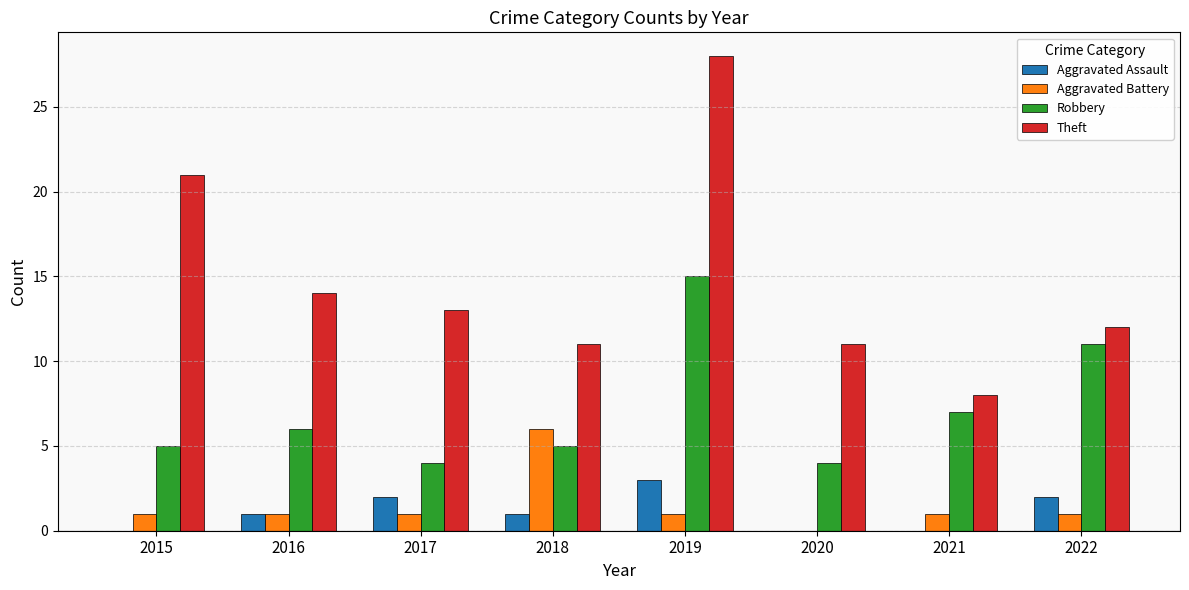

What is the maximum value for Aggravated Assault?

3